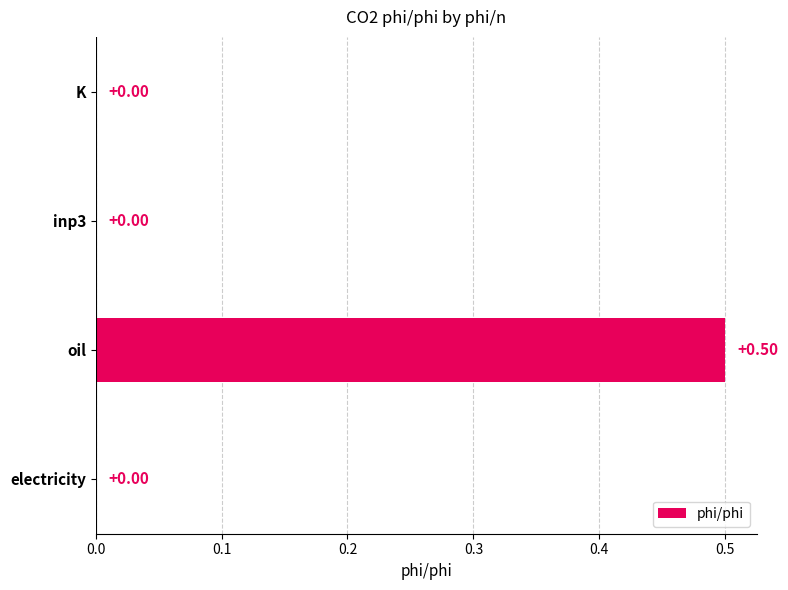

Which label corresponds to the largest value in the chart?

oil